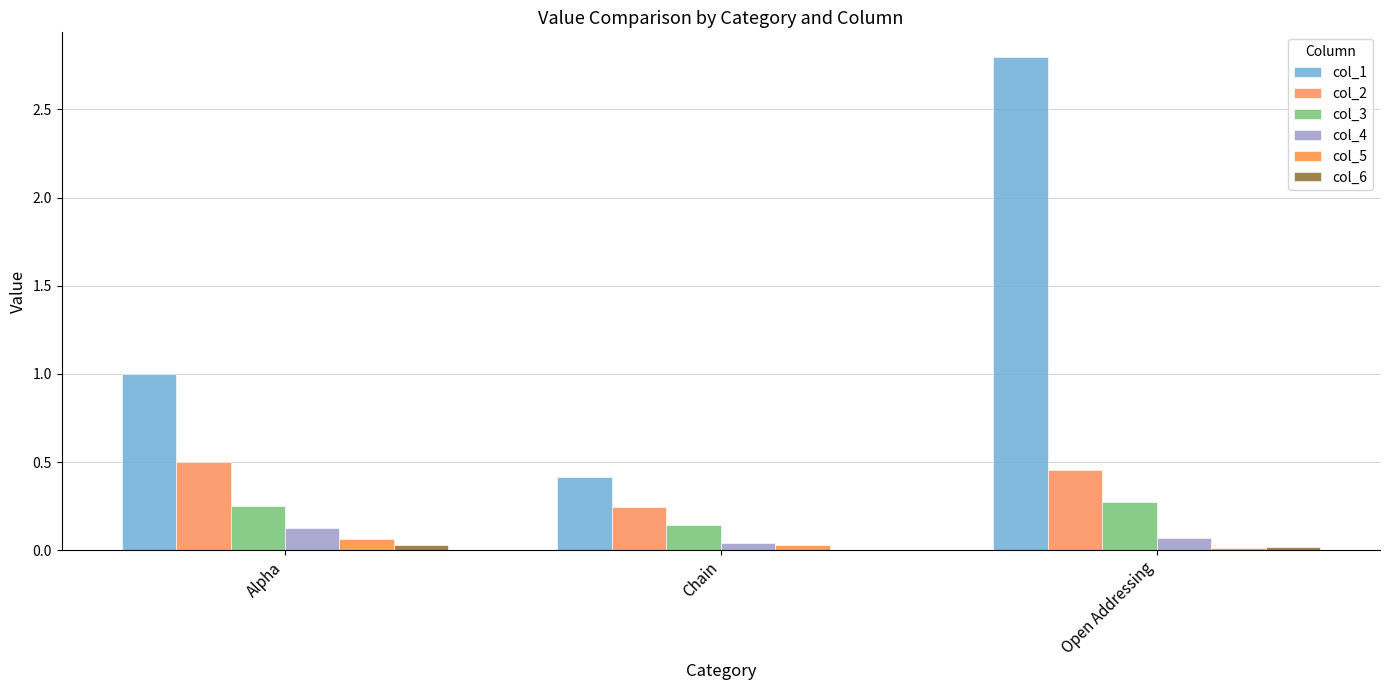

Count the col_4 values in the range 0 to 1.

3